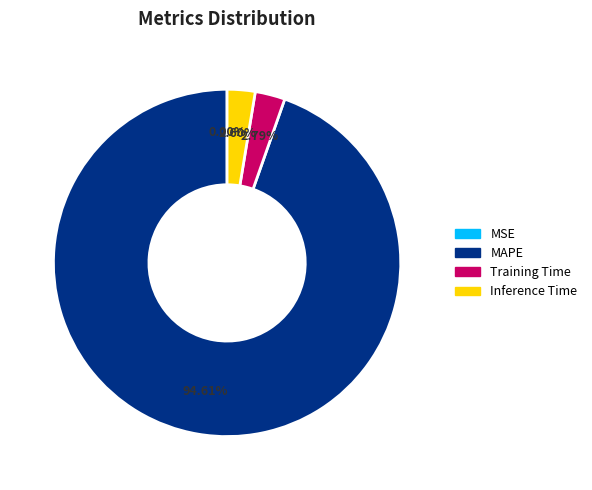

Is there any slice that represents more than half of the pie?

Yes